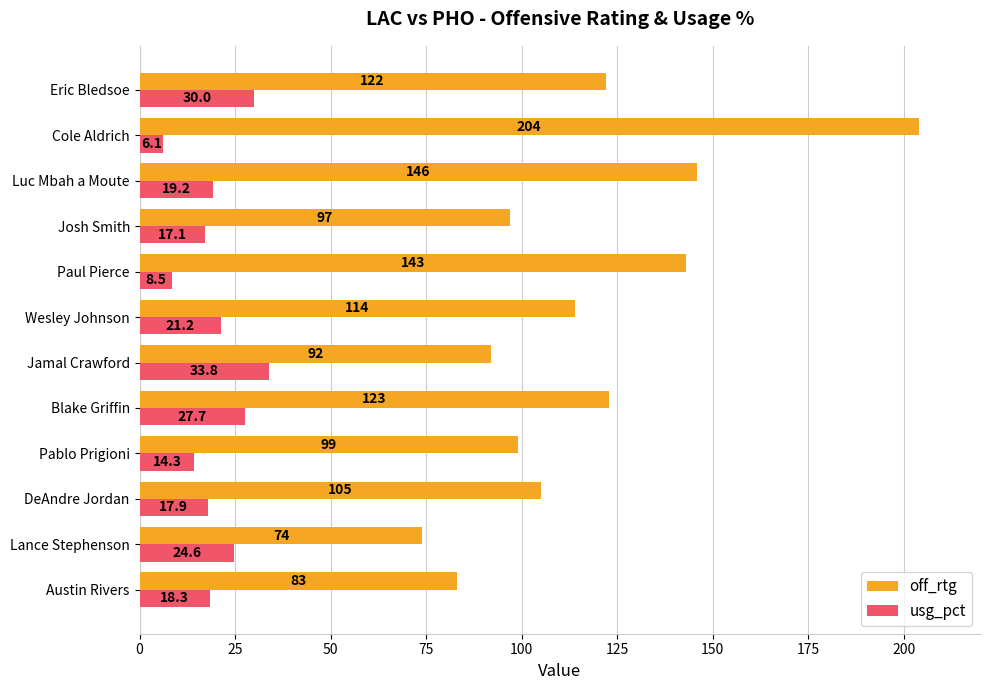

What is the difference between the maximum and minimum values in the off_rtg series?

130.0